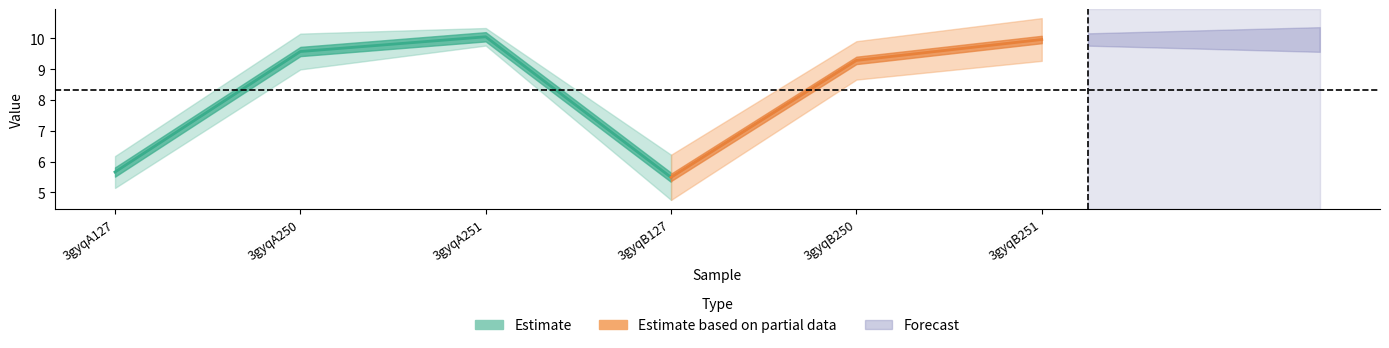

Is the value of col_7 at 3gyqA250 greater than the value of col_6 at 3gyqB250?

Yes